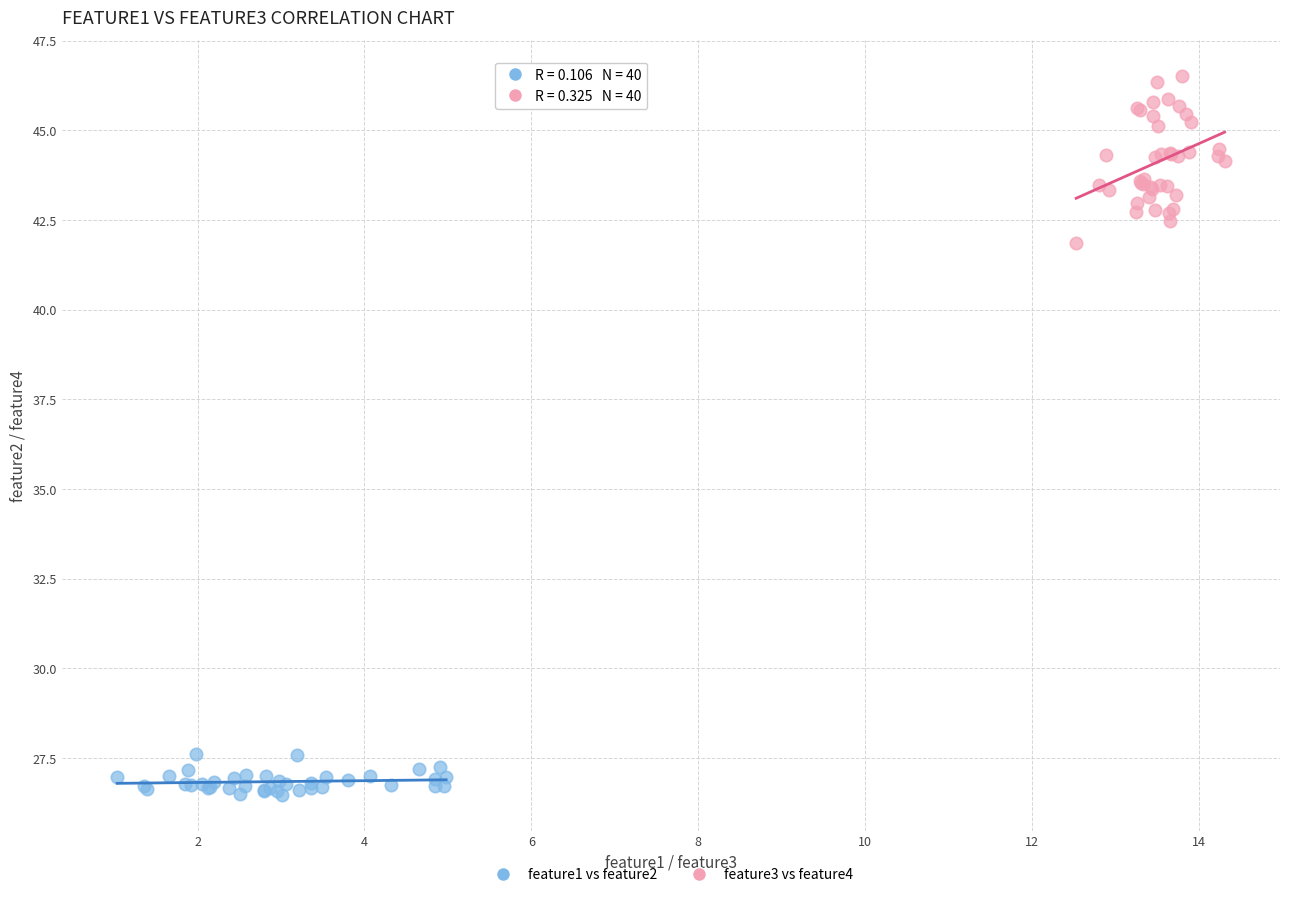

Which series has the largest Y range (max minus min)?

feature3 vs feature4